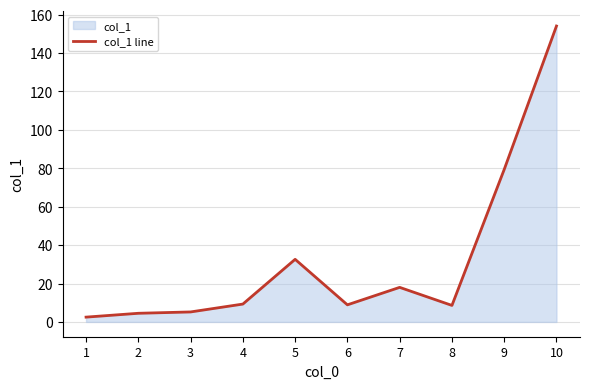

Where is the data nearest to the value 78?

9